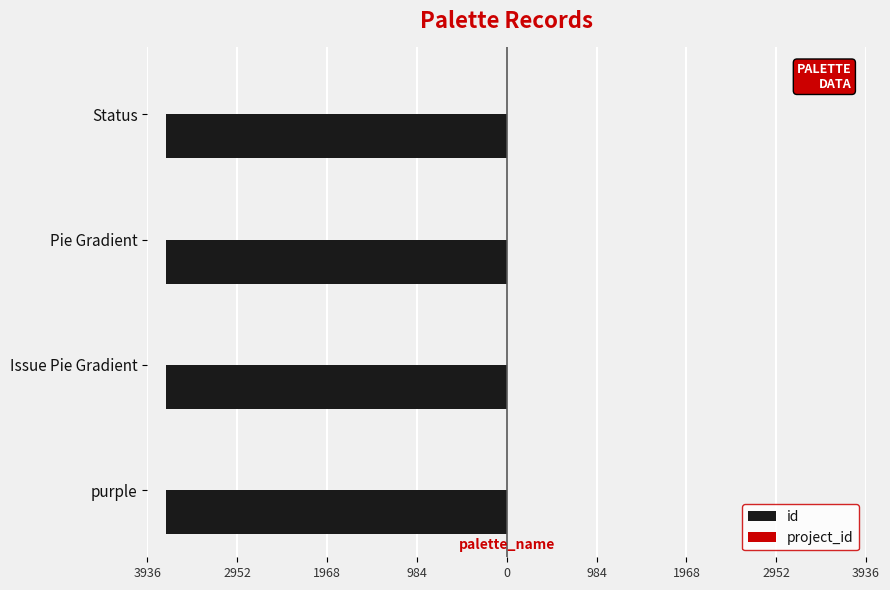

How many bars are there in each group?

2